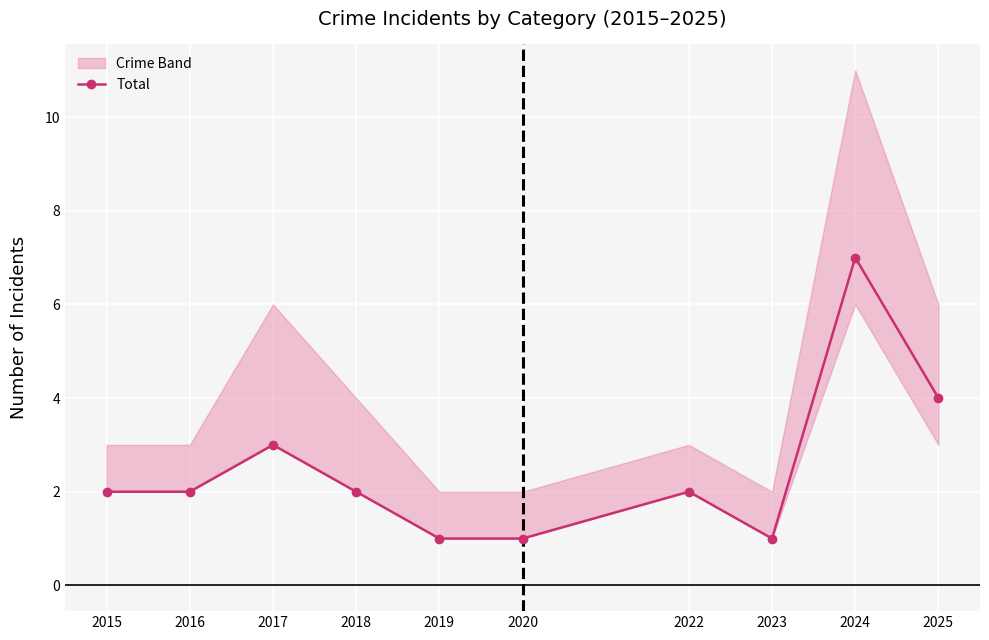

Which has a higher value, 2017 or 2025?

2025